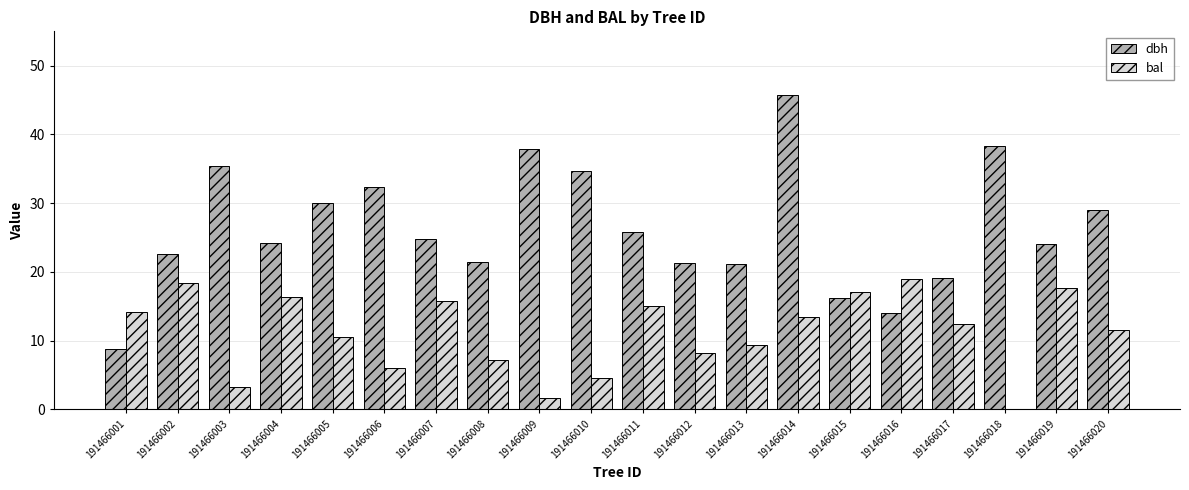

At which category does the chart reach its peak across all series?

191466014